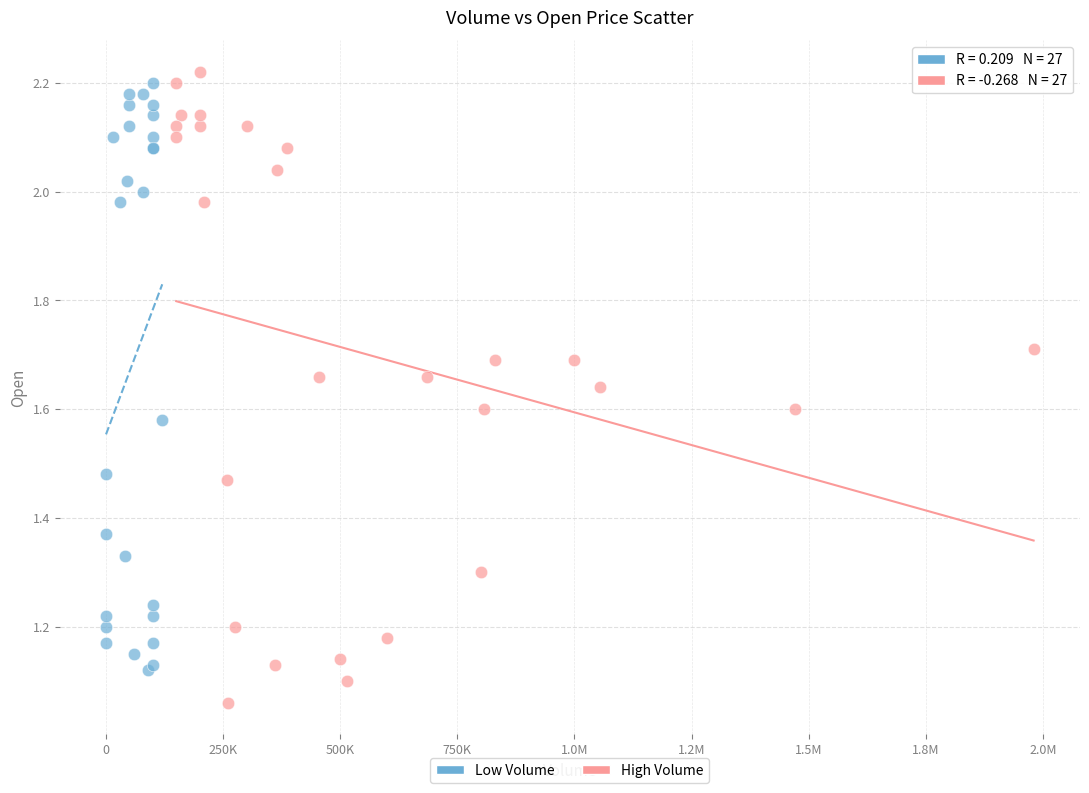

Which series contains the lowest Y value?

High Volume